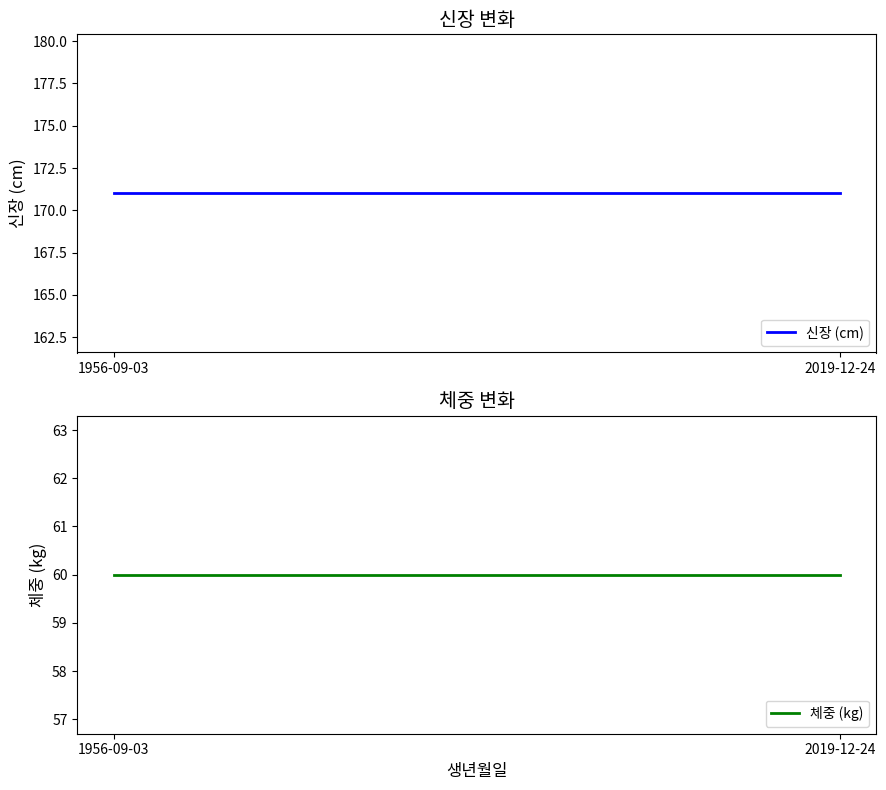

What is the label of the 1st point from the right?

2019-12-24